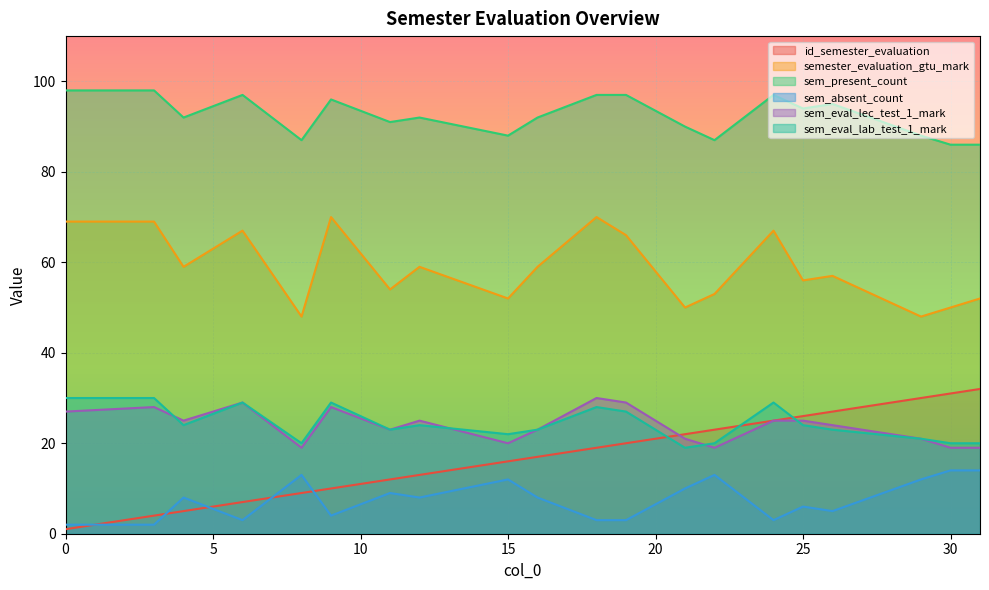

Which has a higher value, 25 or 15?

25